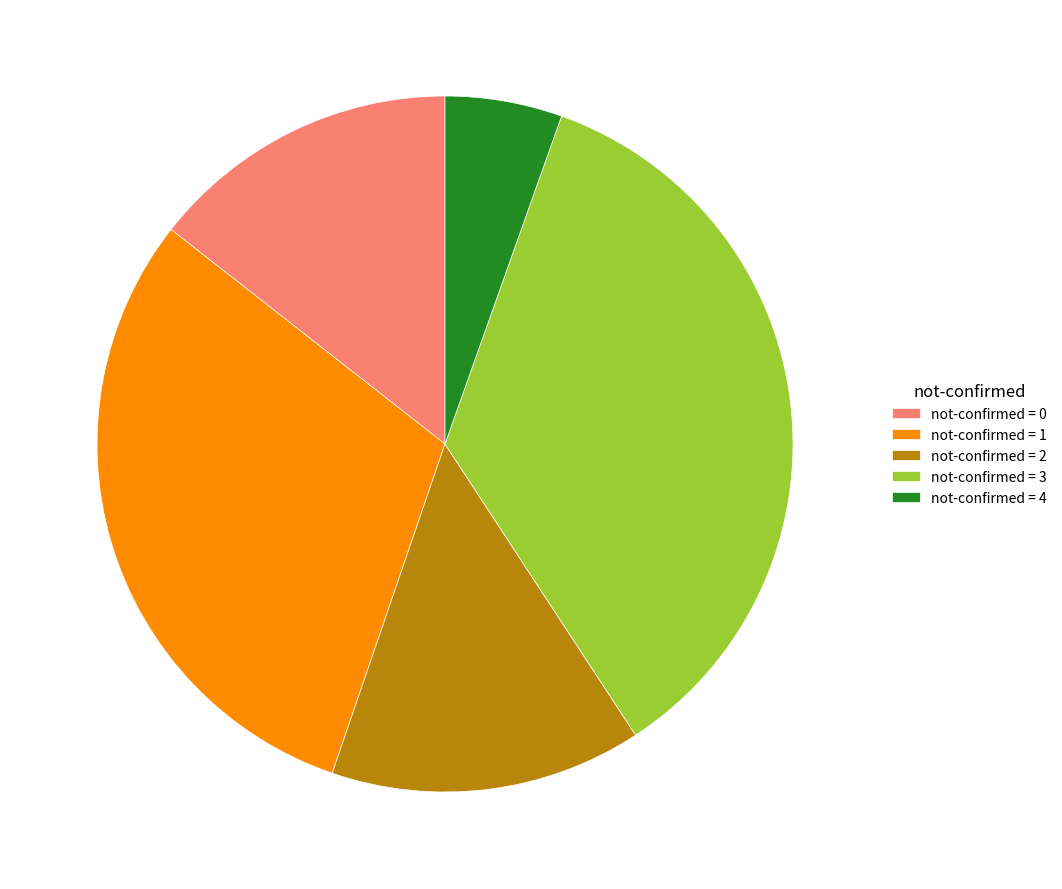

Which slice is the smallest?

not-confirmed = 4